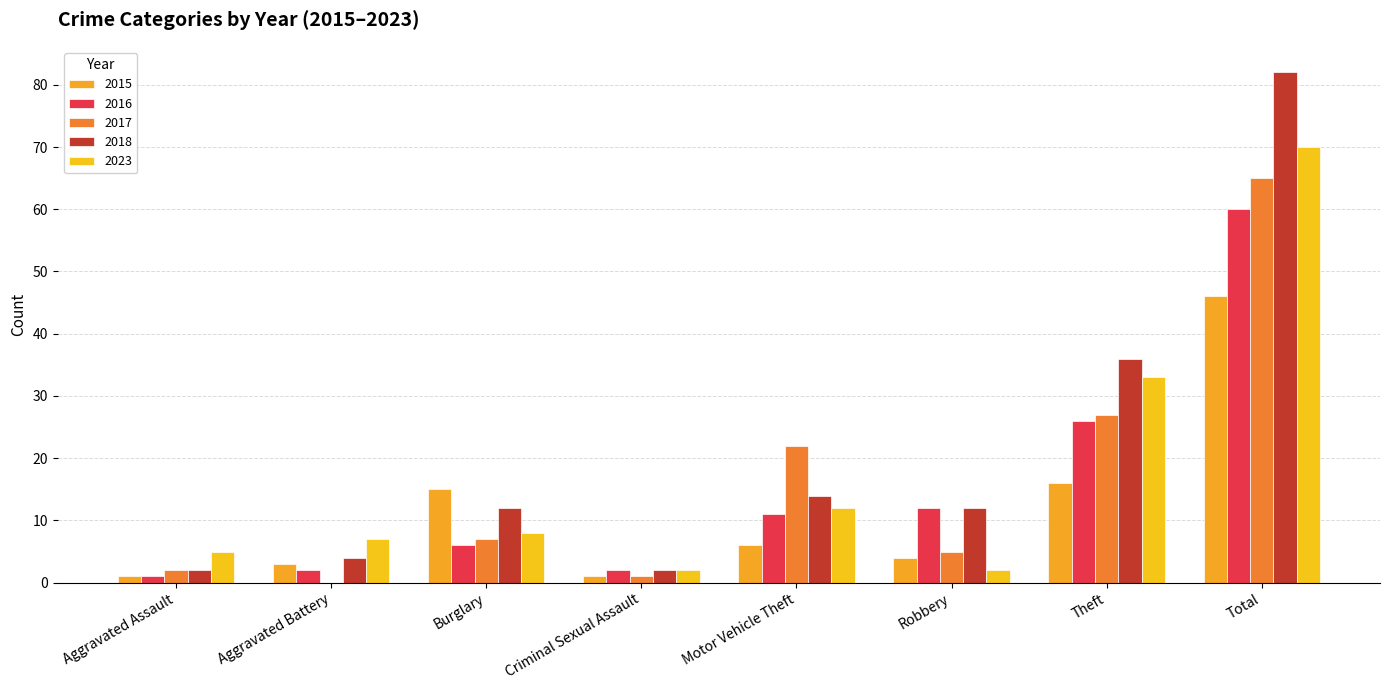

True or false: 2016 has a value of 16 at Motor Vehicle Theft.

False